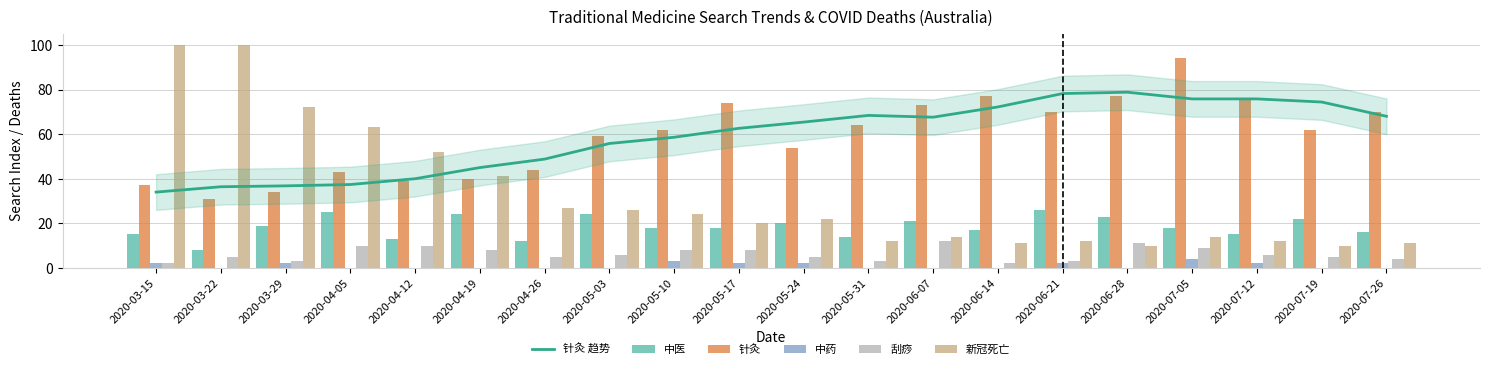

Which series has the largest range (max minus min)?

新冠死亡